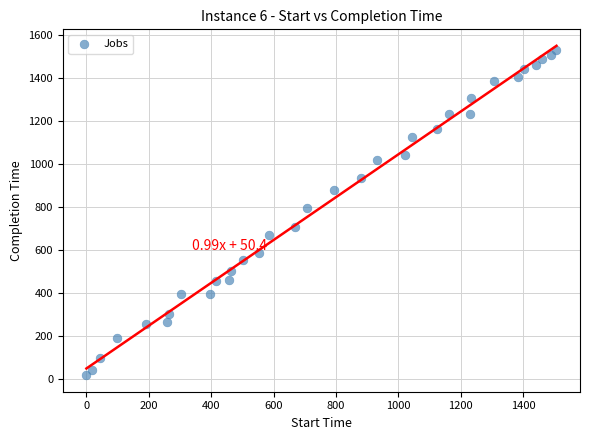

What is the range of X values (max minus min)?

1507